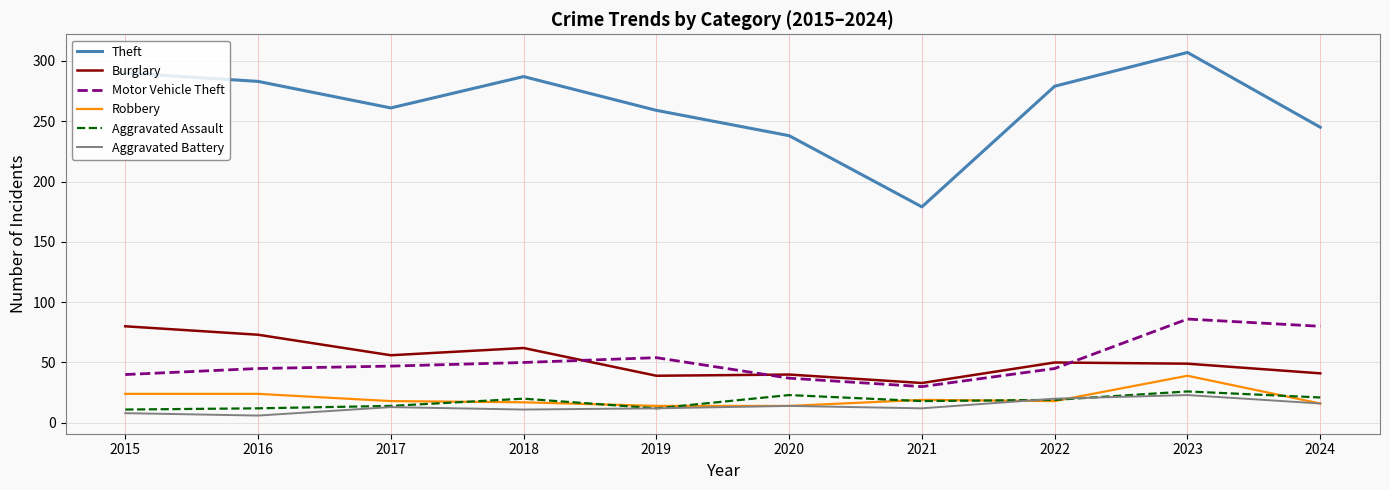

What is the minimum value for Robbery?

14